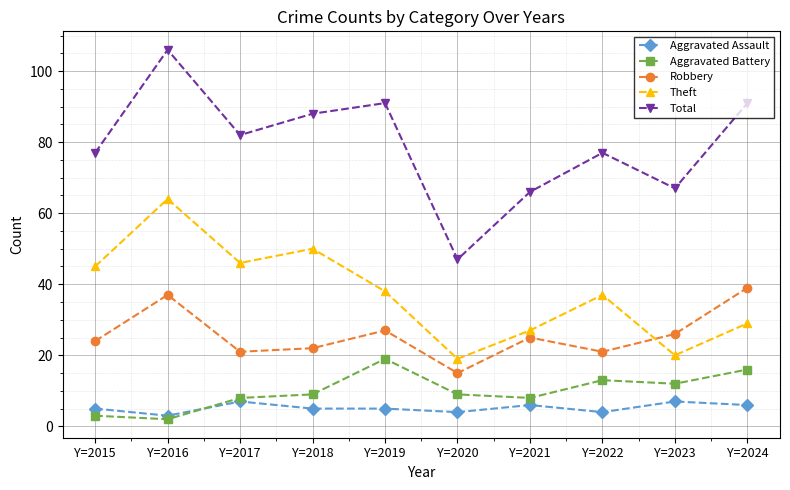

How many interior local peaks does the Aggravated Battery series have?

2